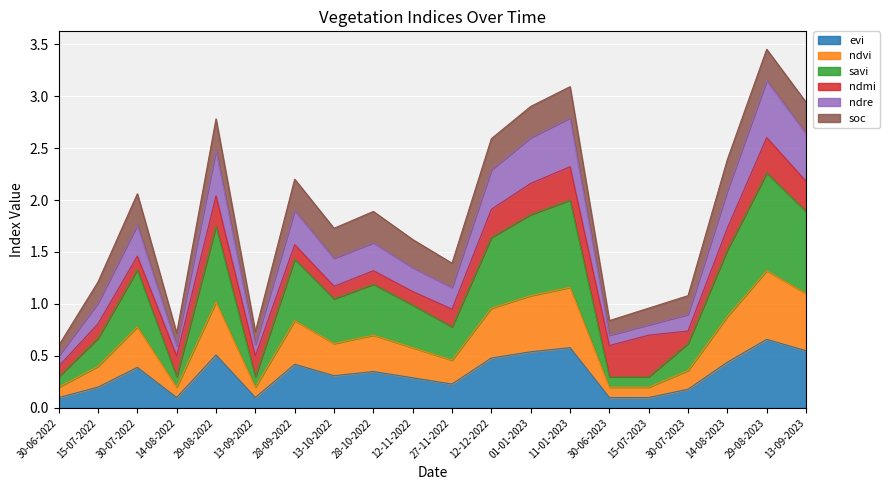

What is the highest value of the evi series?

0.7